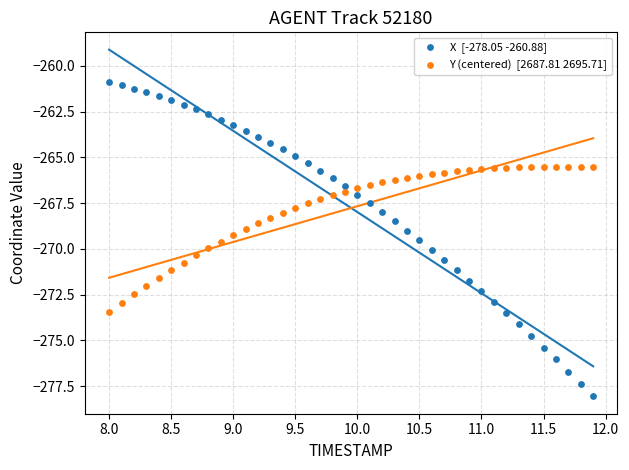

Across all data points, what is the range of Y values (max minus min)?

17.2